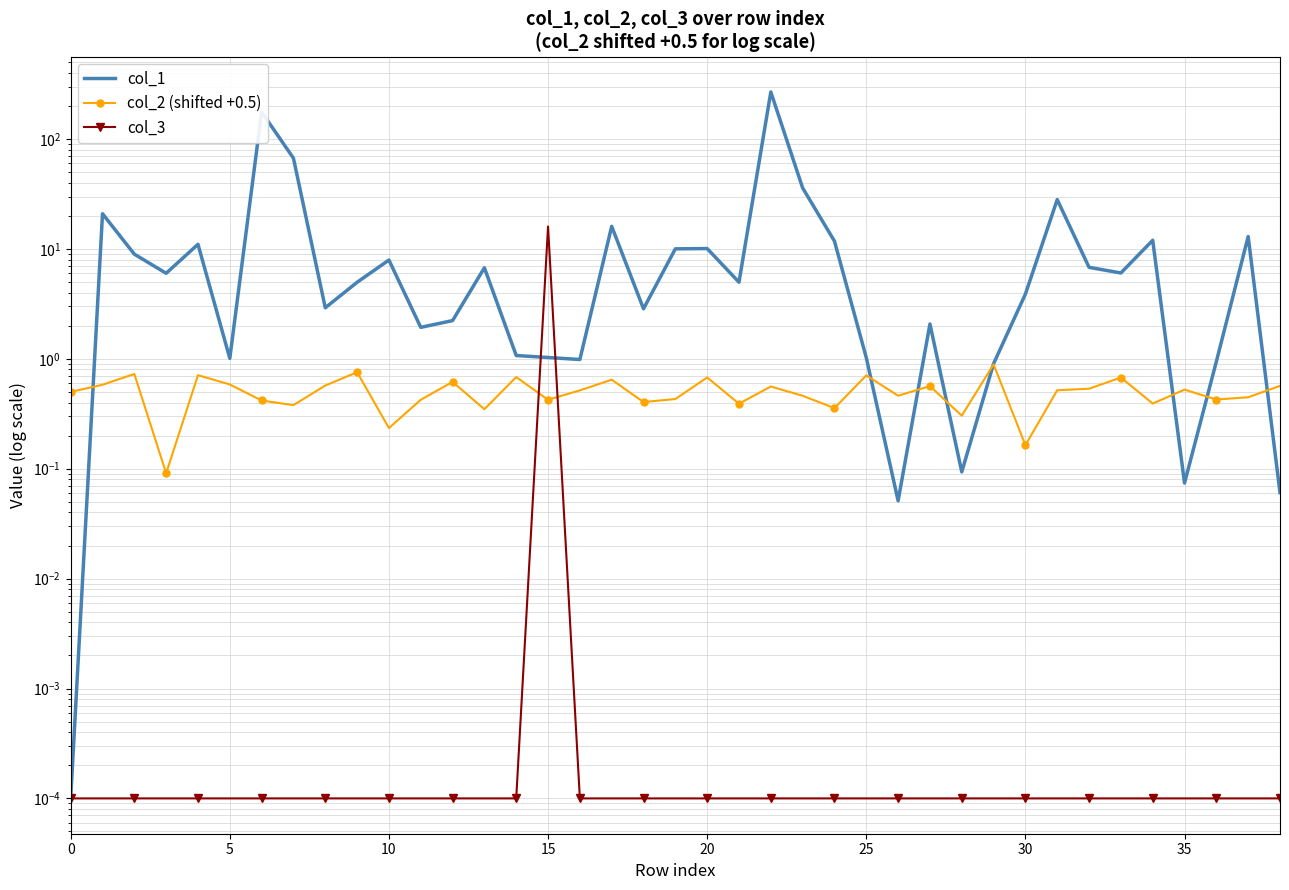

Reading left to right, extract all data points from this chart.

col_1: 0.0	20.9	9.0	6.0	11.0	1.0	176.3	66.9	2.9	5.0	7.9	1.9	2.2	6.7	1.1	1.0	1.0	16.1	2.9	10.0	10.1	5.0	268.3	35.9	11.8	1.0	0.1	2.1	0.1	0.9	3.9	28.1	6.8	6.0	12.0	0.1	0.9	13.0	0.1
col_2 (shifted +0.5): 0.5	0.6	0.7	0.1	0.7	0.6	0.4	0.4	0.6	0.8	0.2	0.4	0.6	0.3	0.7	0.4	0.5	0.6	0.4	0.4	0.7	0.4	0.6	0.5	0.4	0.7	0.5	0.6	0.3	0.9	0.2	0.5	0.5	0.7	0.4	0.5	0.4	0.4	0.6
col_3: 0.0	0.0	0.0	0.0	0.0	0.0	0.0	0.0	0.0	0.0	0.0	0.0	0.0	0.0	0.0	16.0	0.0	0.0	0.0	0.0	0.0	0.0	0.0	0.0	0.0	0.0	0.0	0.0	0.0	0.0	0.0	0.0	0.0	0.0	0.0	0.0	0.0	0.0	0.0